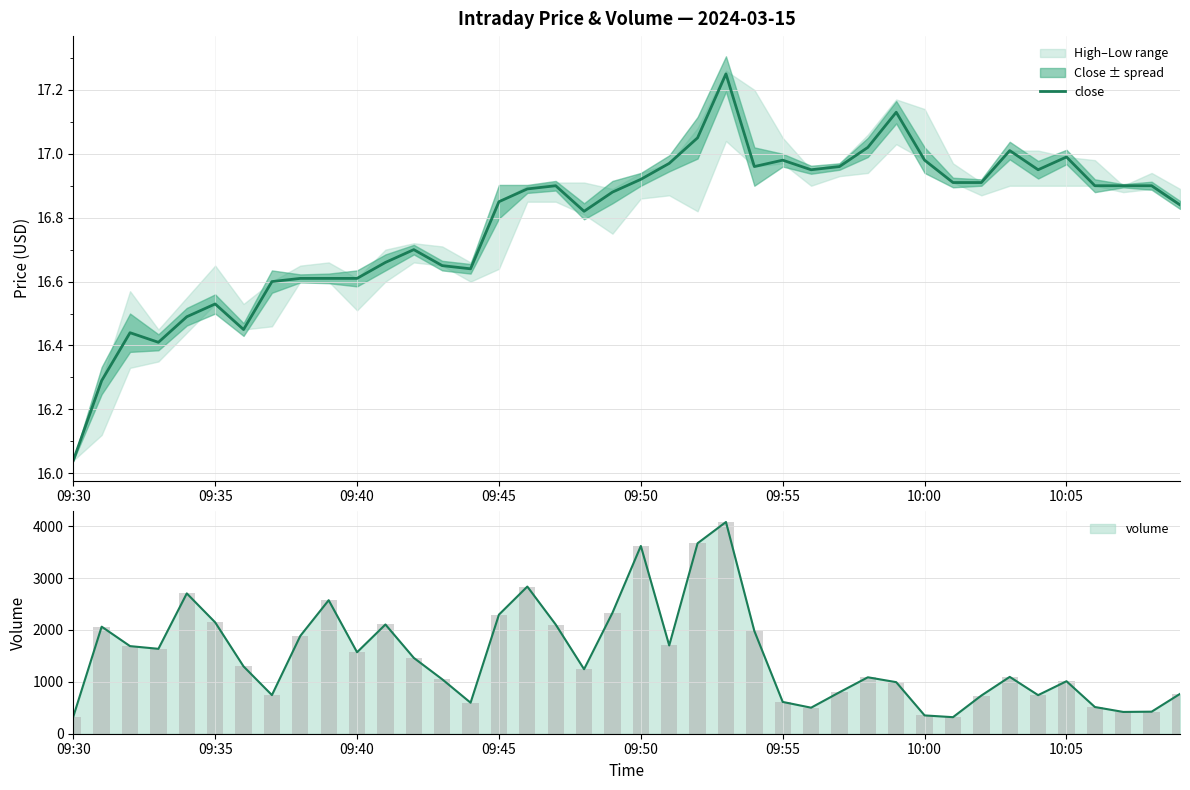

At which label is volume closest to 2200?

09:35